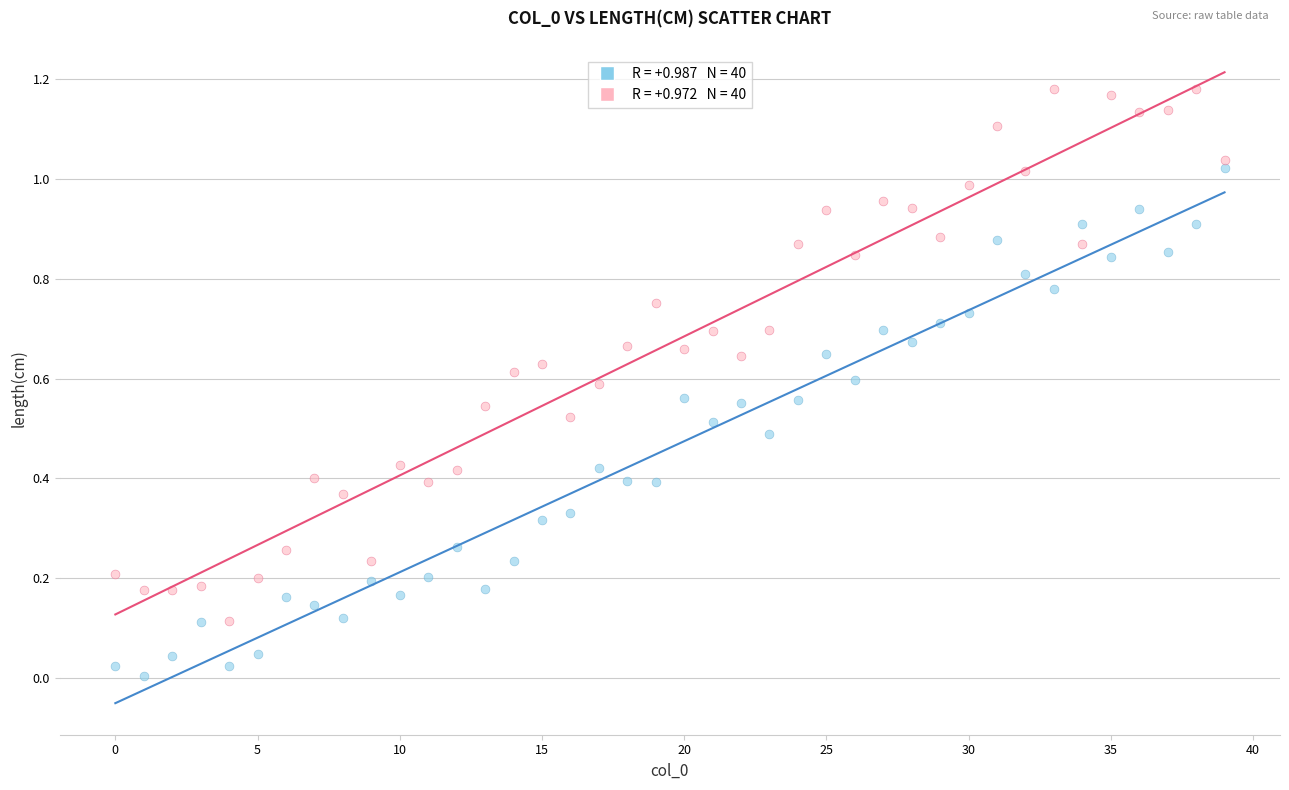

How many data points are displayed?

80